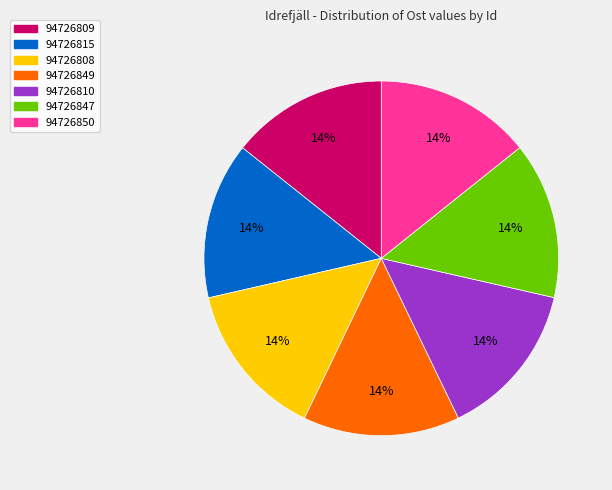

To the nearest percent, what is the combined percentage of 94726849 and 94726850?

29%